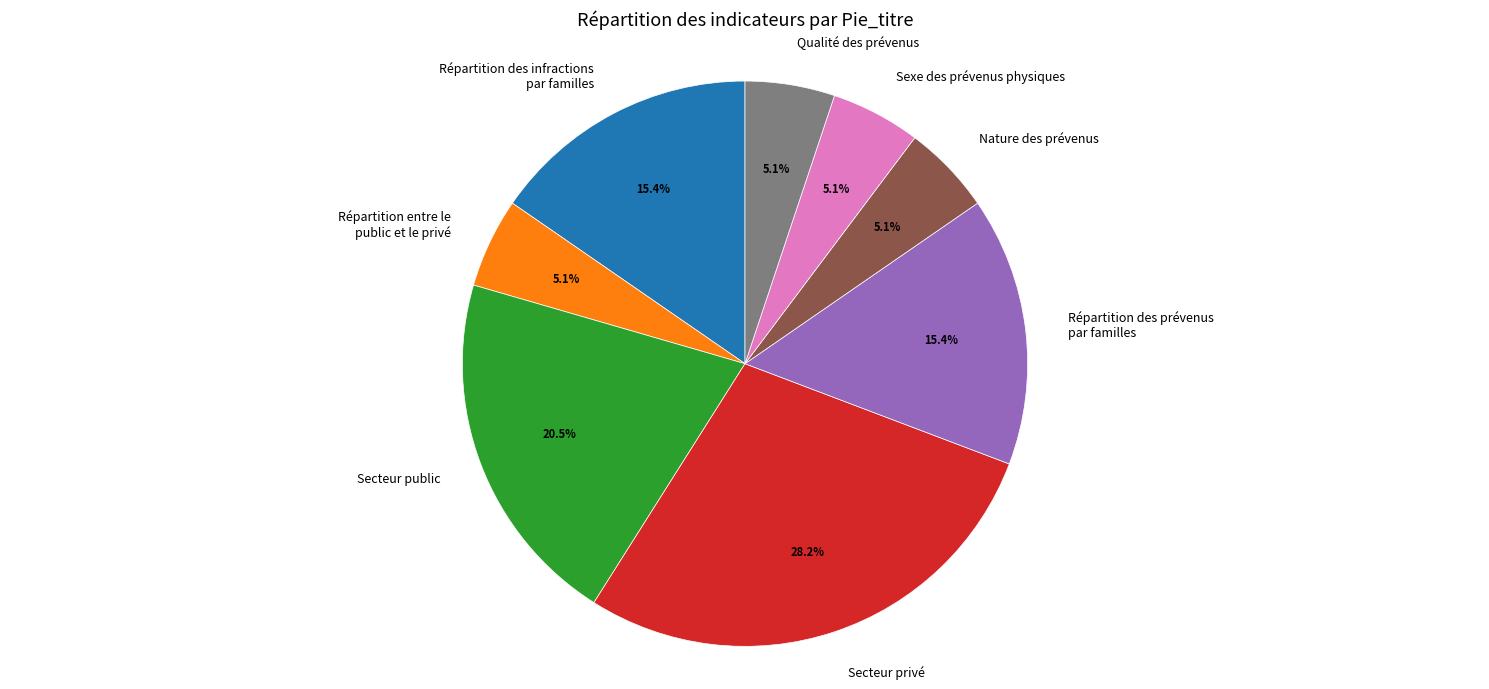

To the nearest percent, what is the difference between the largest and smallest slice percentages?

23%